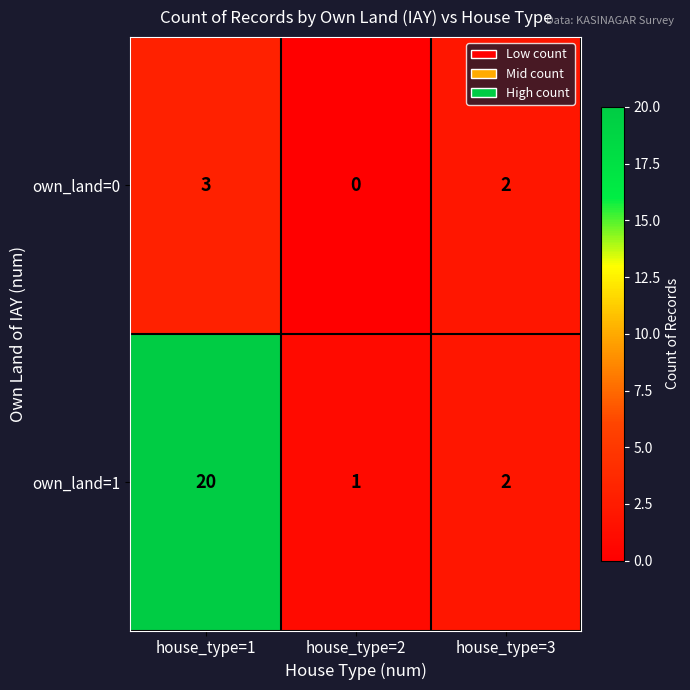

Count the number of categories in the chart.

3